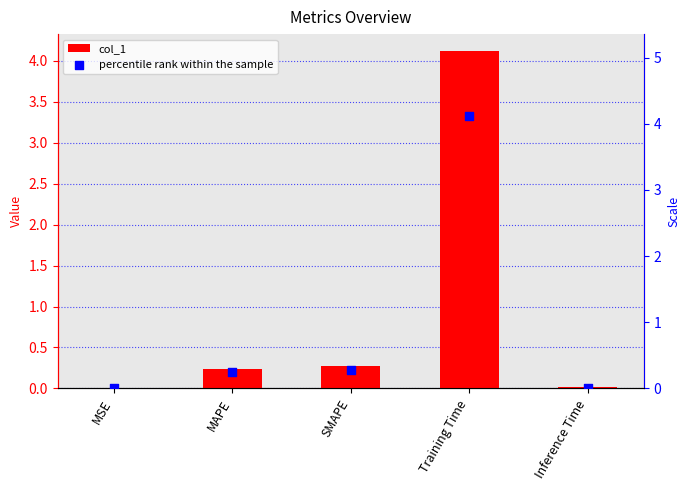

Which series reaches the minimum Y coordinate?

col_1